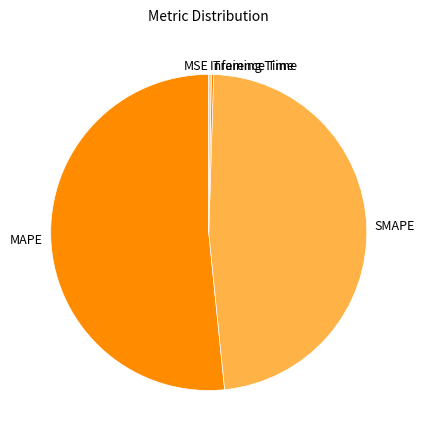

What is the largest slice in the pie chart?

MAPE